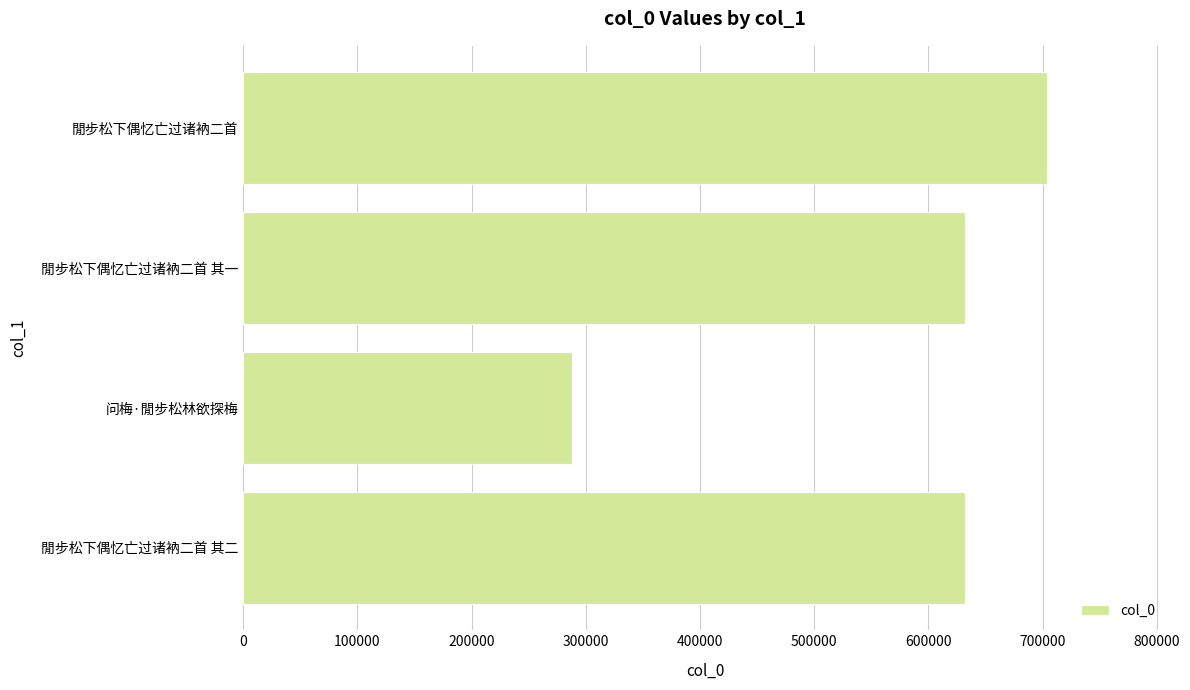

What is the minimum value shown in the chart?

288157